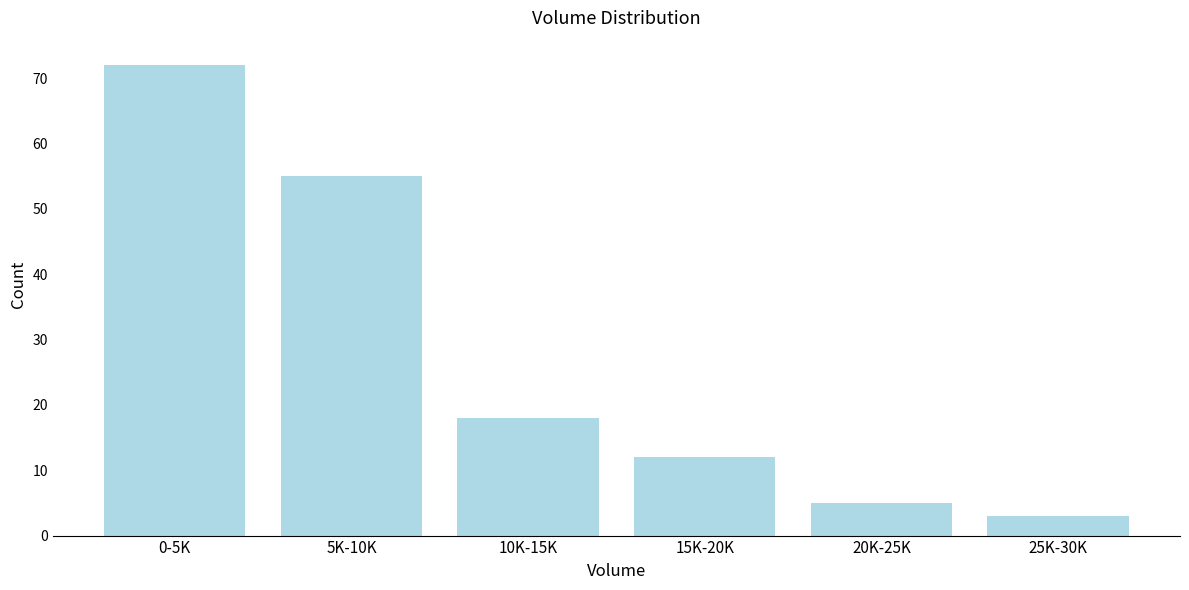

Reading right to left, extract all data points from this chart.

25K-30K=3	20K-25K=5	15K-20K=12	10K-15K=18	5K-10K=55	0-5K=72